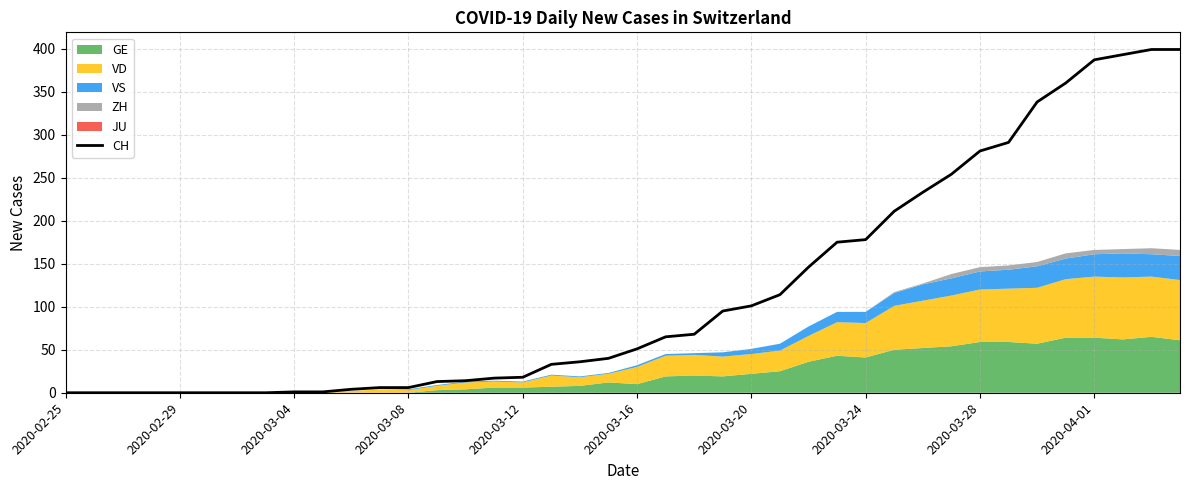

What is the highest value of the CH series?

399